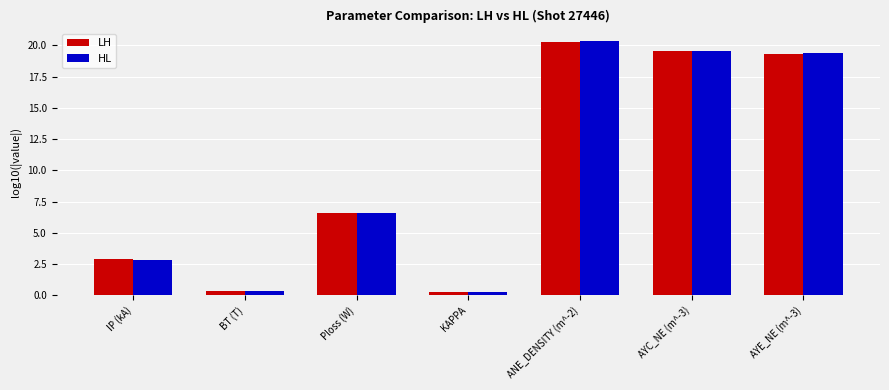

Reading left to right, list all the values displayed in this chart.

LH: IP (kA)=2.9	BT (T)=0.4	Ploss (W)=6.6	KAPPA=0.2	ANE_DENSITY (m^-2)=20.3	AYC_NE (m^-3)=19.5	AYE_NE (m^-3)=19.3
HL: IP (kA)=2.9	BT (T)=0.4	Ploss (W)=6.6	KAPPA=0.2	ANE_DENSITY (m^-2)=20.3	AYC_NE (m^-3)=19.6	AYE_NE (m^-3)=19.4